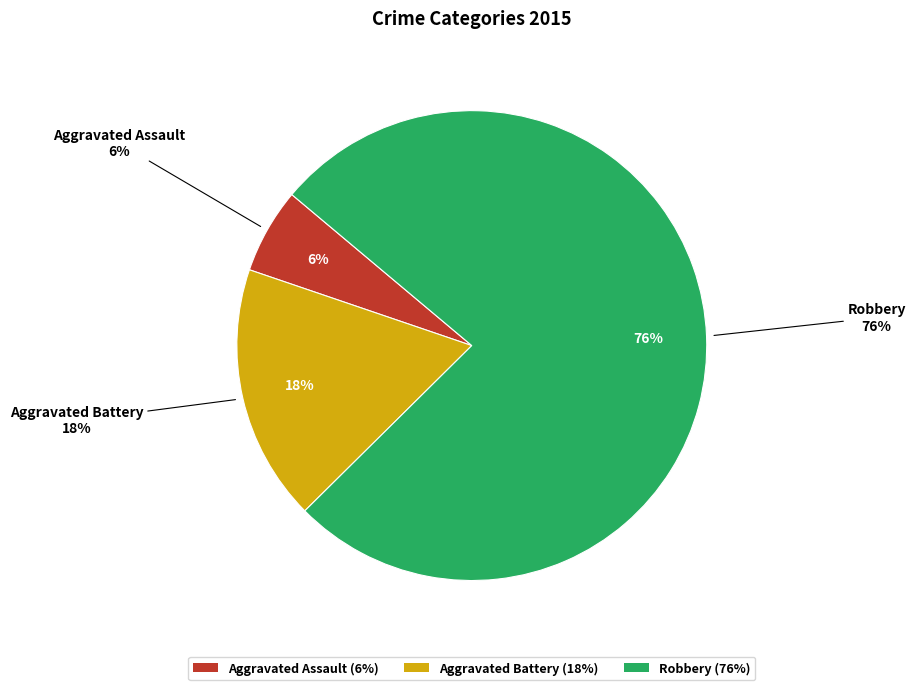

Which slice is the smallest?

Aggravated Assault